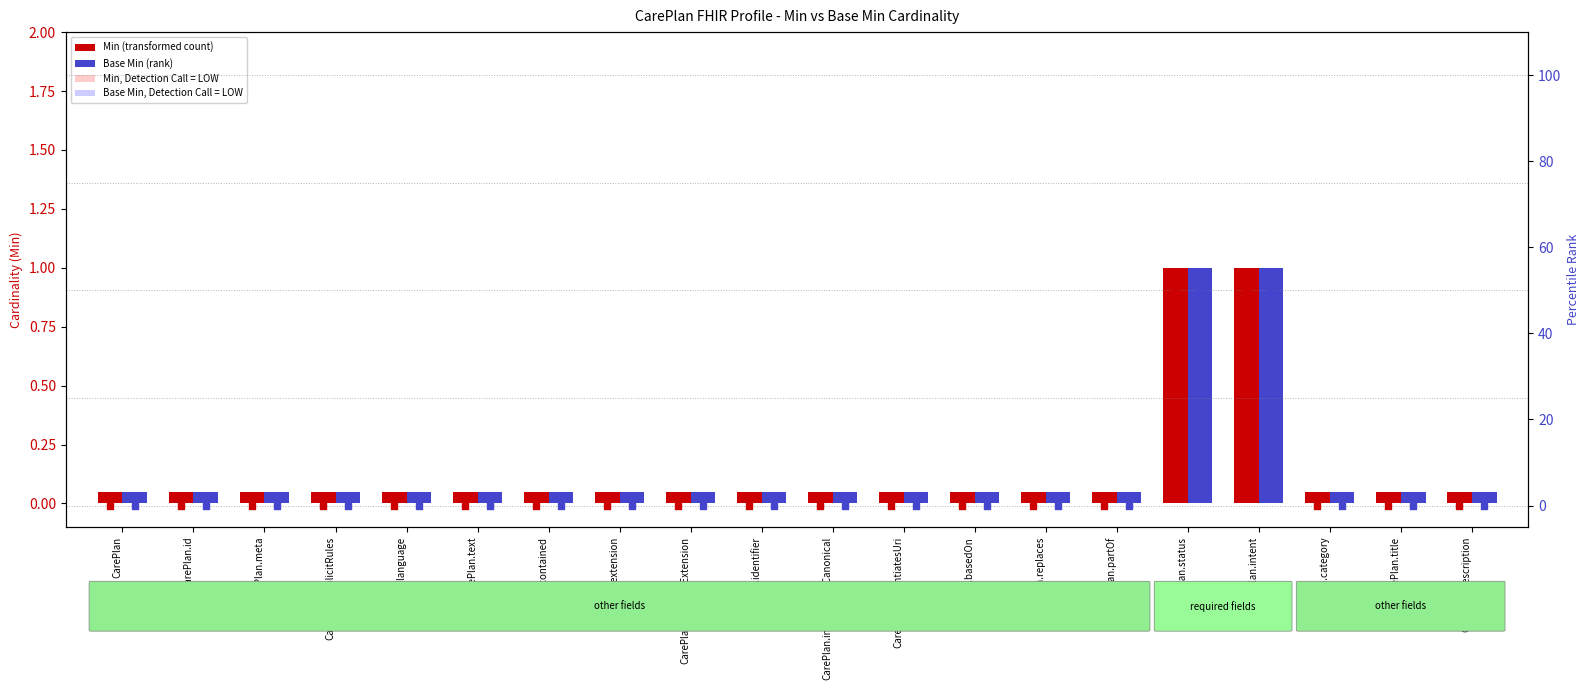

Which series has the largest total across all categories?

Min rank